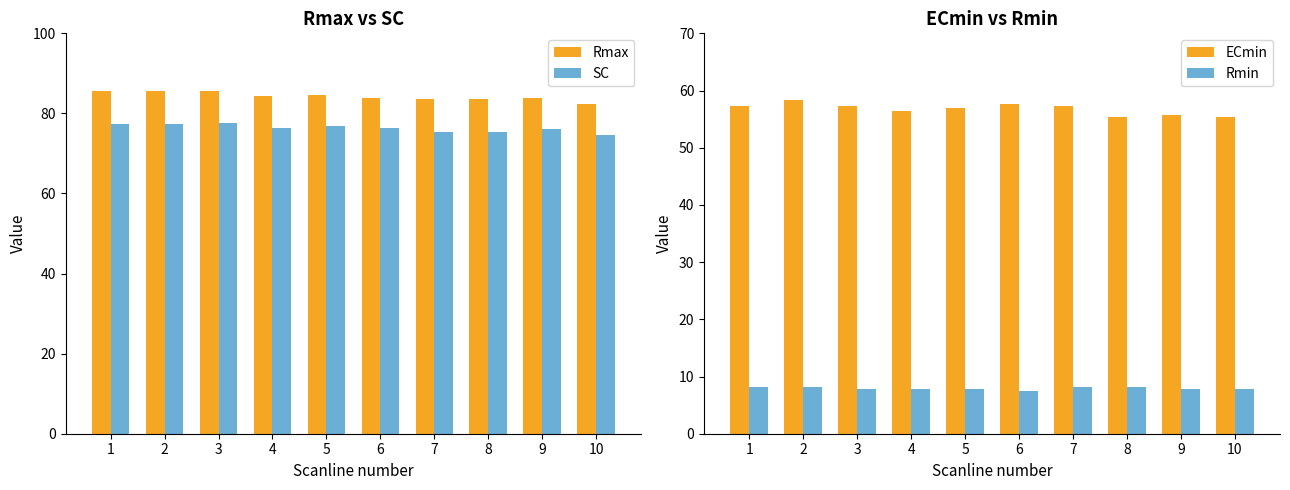

At how many categories does at least one series exceed 24?

10